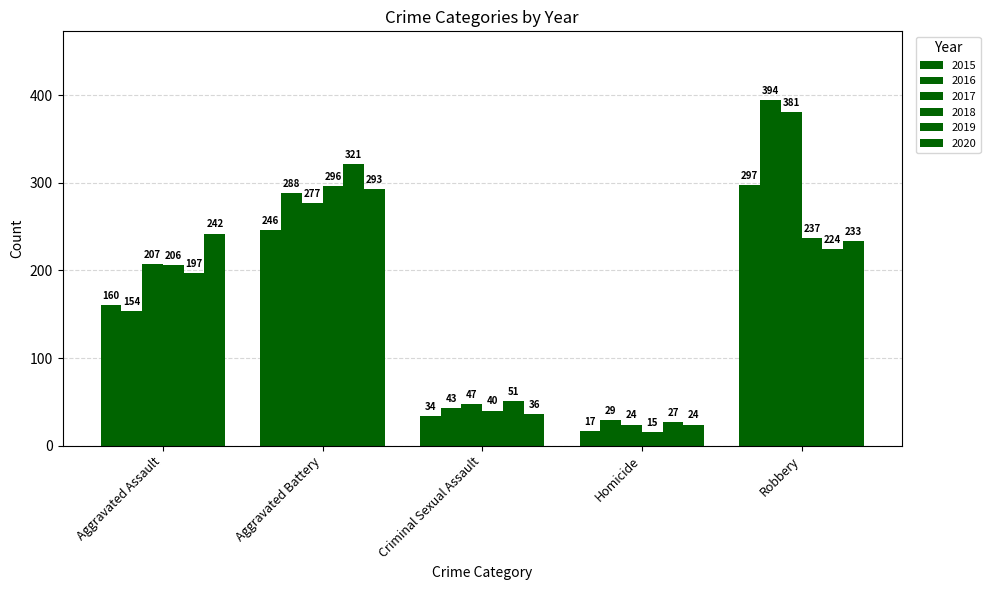

What position from the right is Aggravated Battery?

4